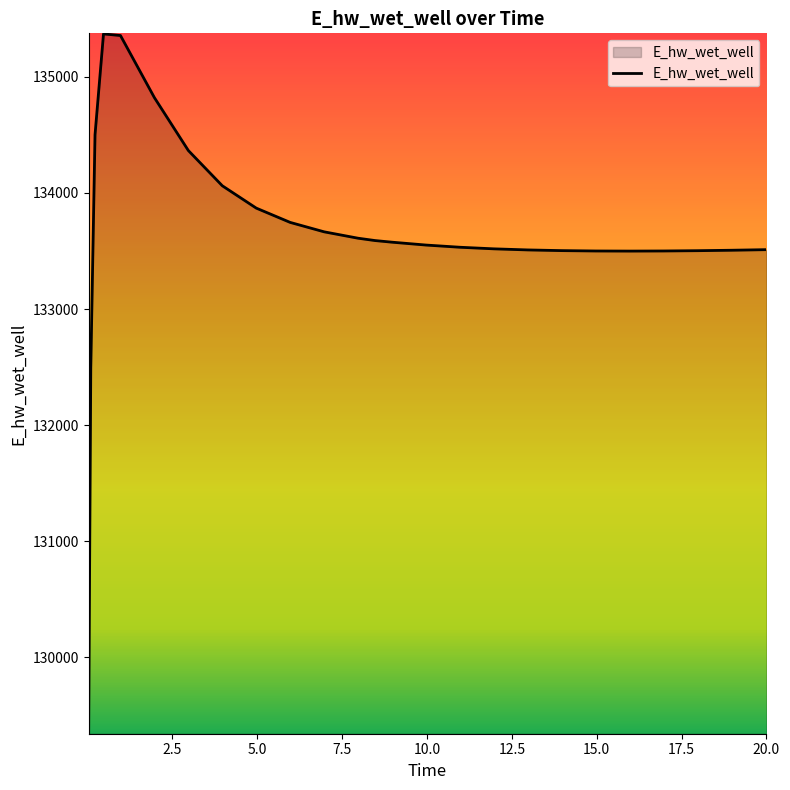

What is the maximum value shown in the chart?

135370.4